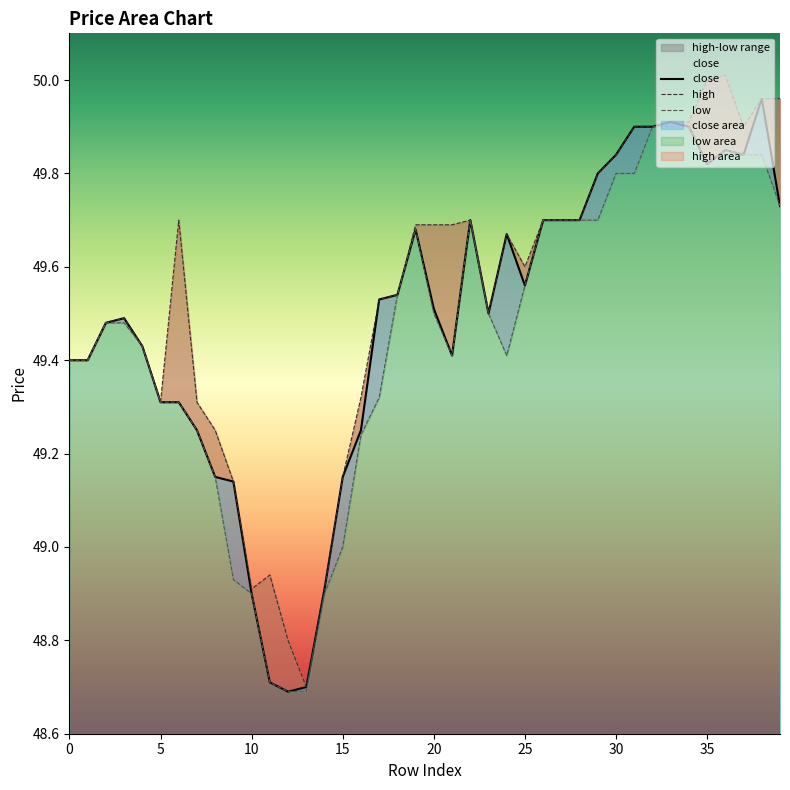

In low, how many points are higher than both neighbors (excluding endpoints)?

3